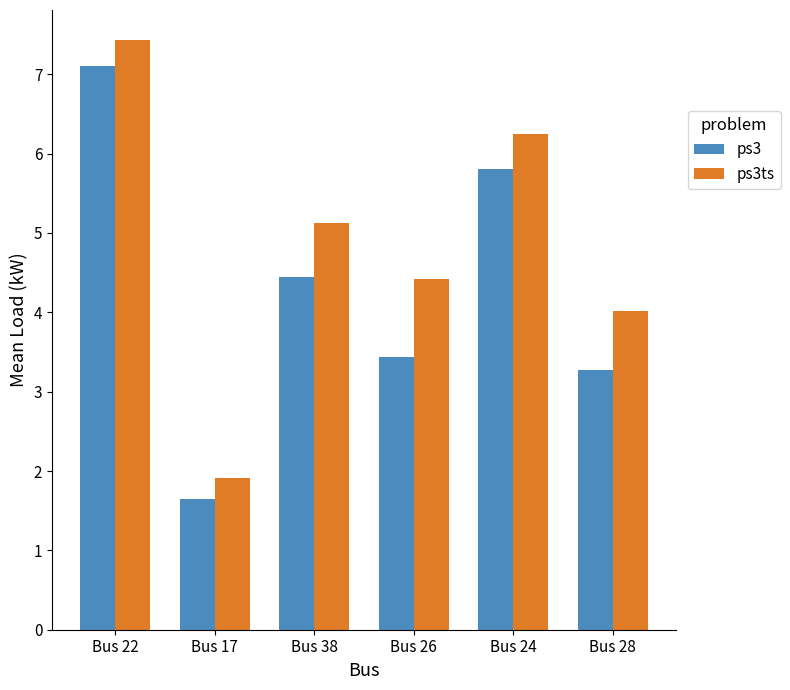

At which label is ps3ts closest to 4?

Bus 28